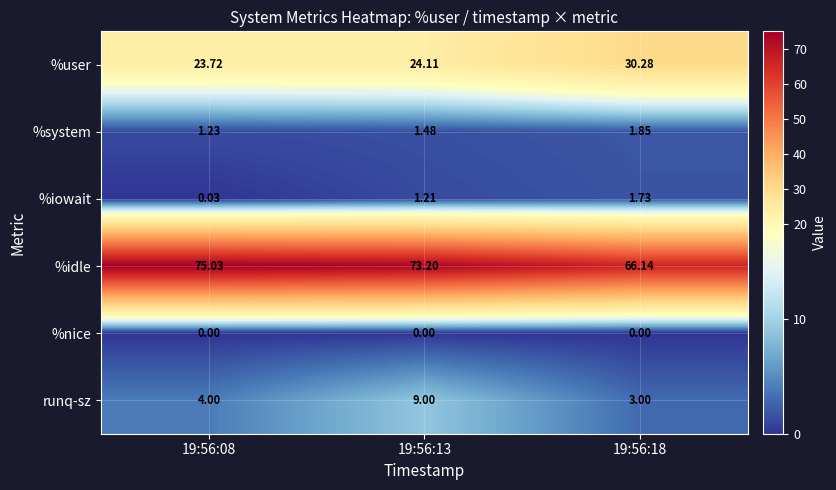

Which series has the widest spread of values?

%idle